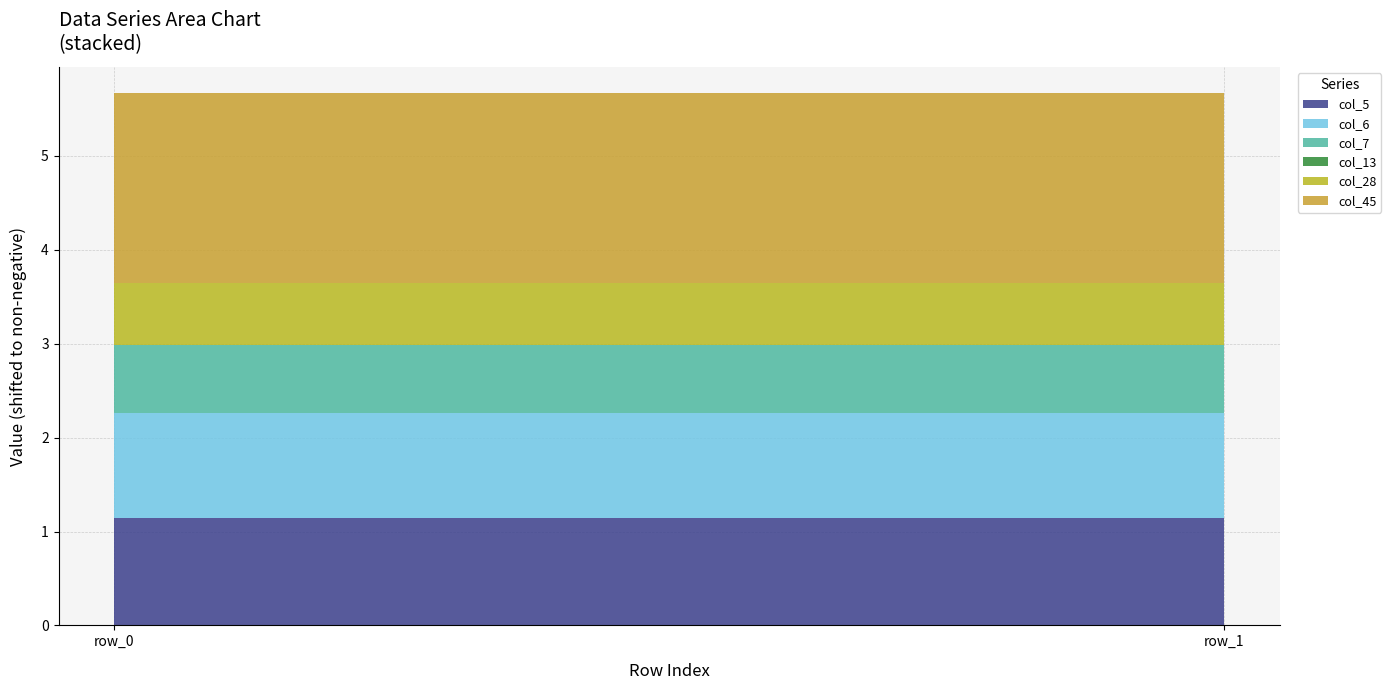

What is the minimum value for col_5?

1.1